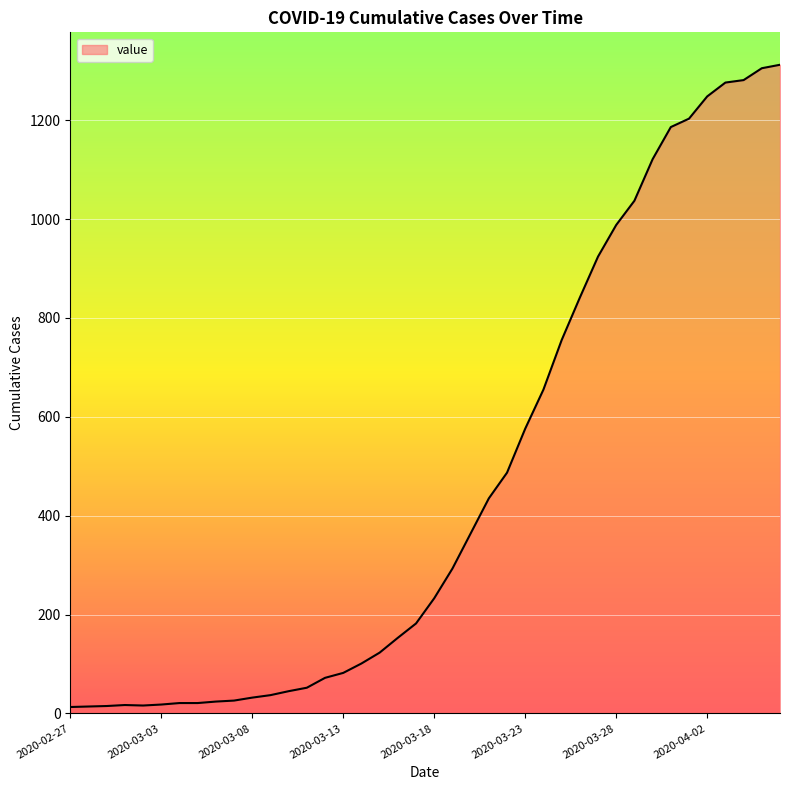

What is the difference between the maximum and minimum values?

1299